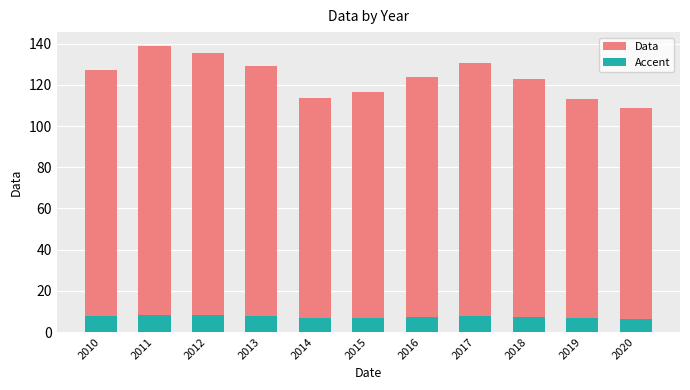

Does the chart contain stacked bars?

No